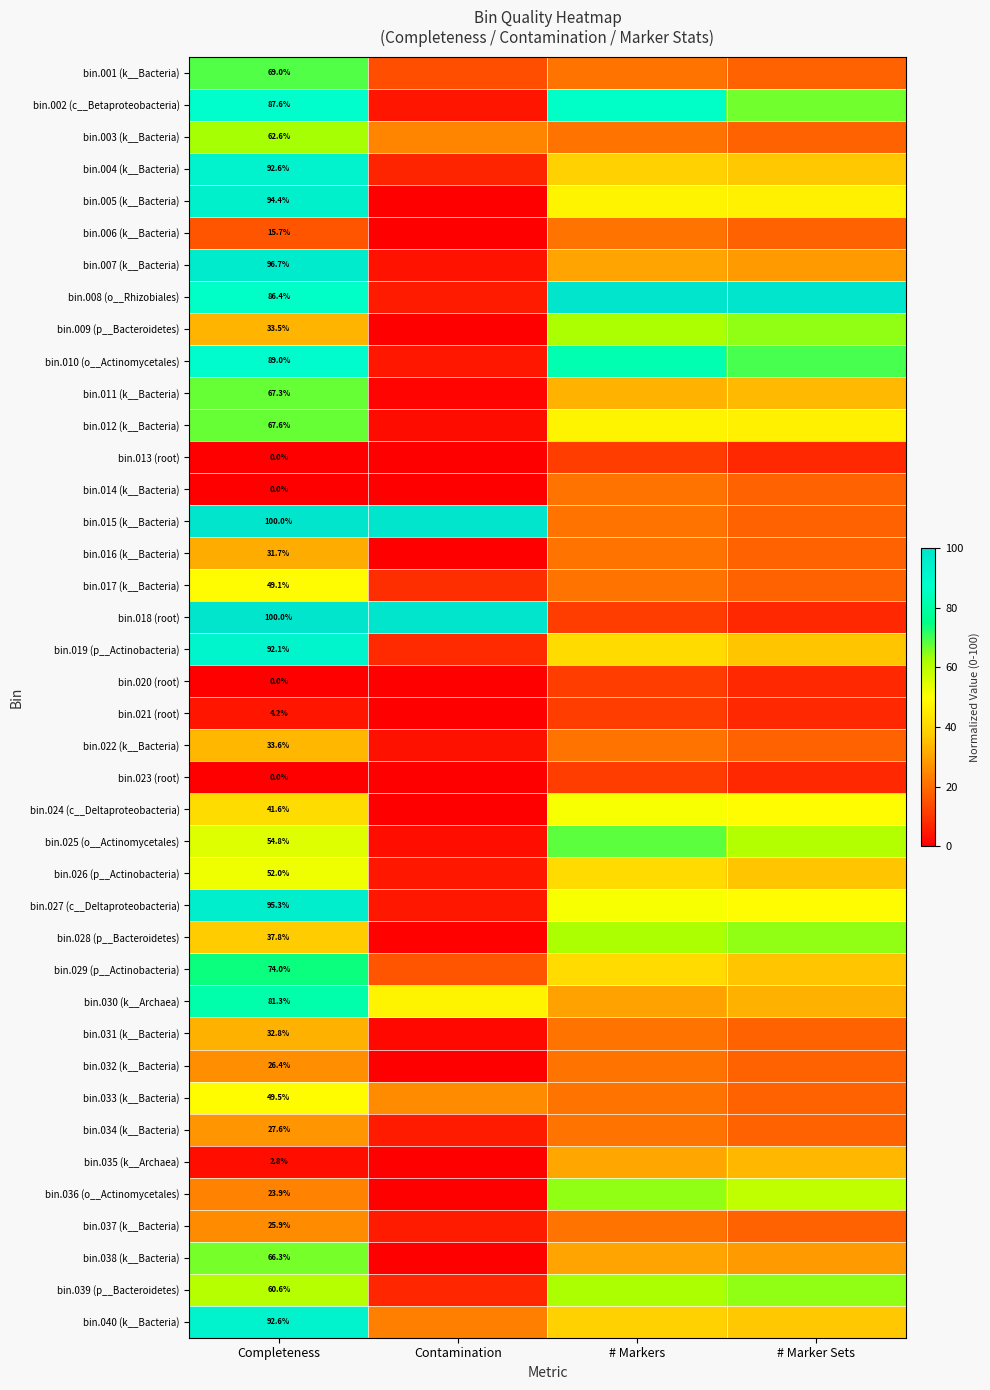

What is the sum of the bin.035 (k__Archaea) values at # Marker Sets and Contamination?

33.9